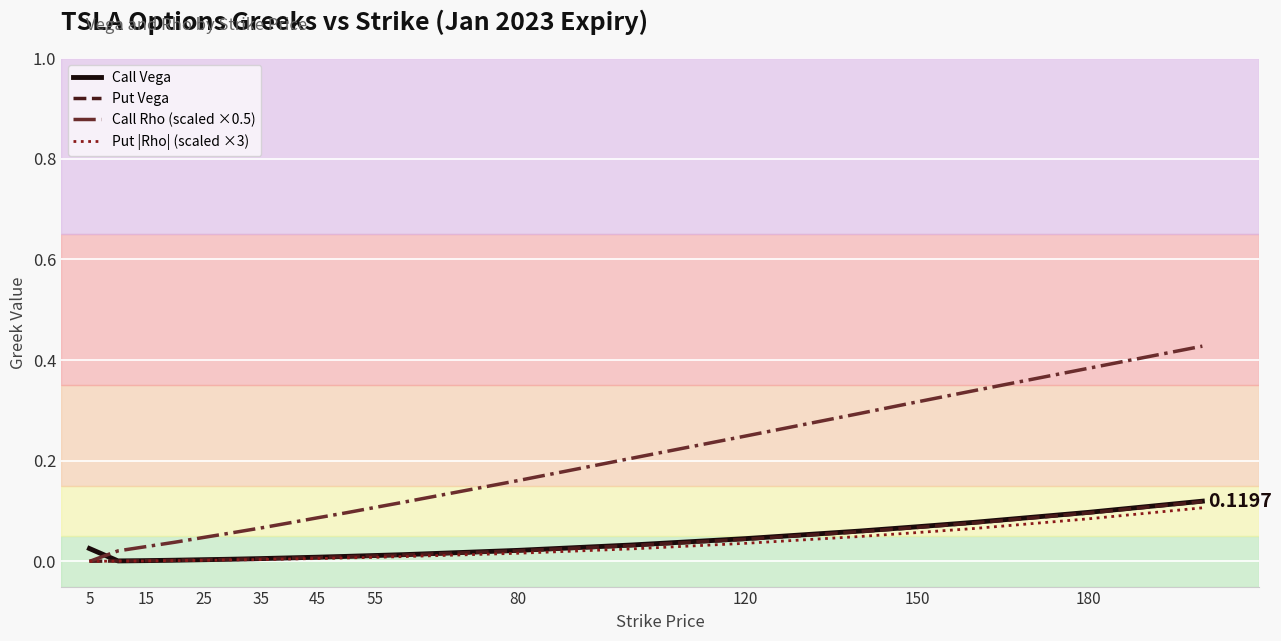

True or false: Call Rho (scaled ×0.5) and Call Vega intersect in this chart.

True